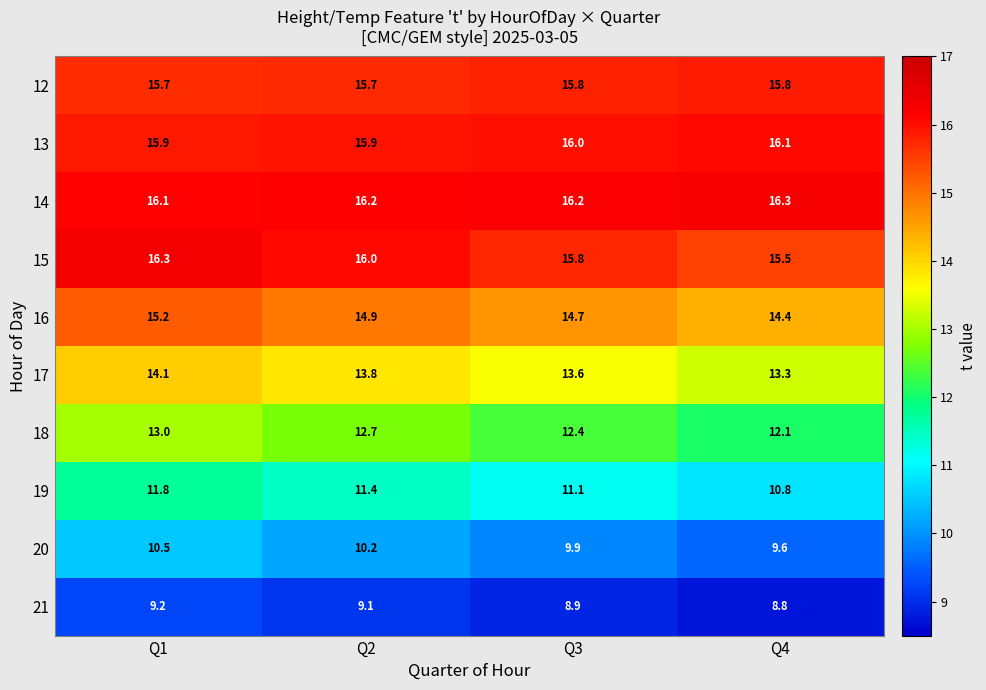

How many 15 values are between 15 and 16?

3